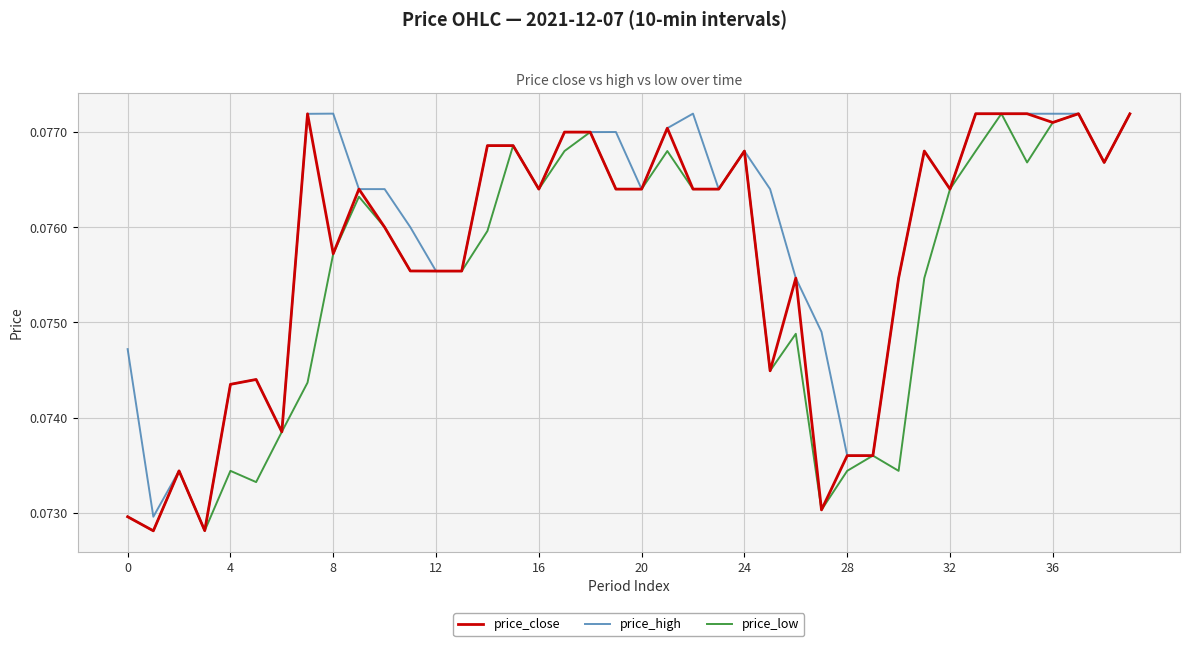

Which series has the largest total across all categories?

price_high